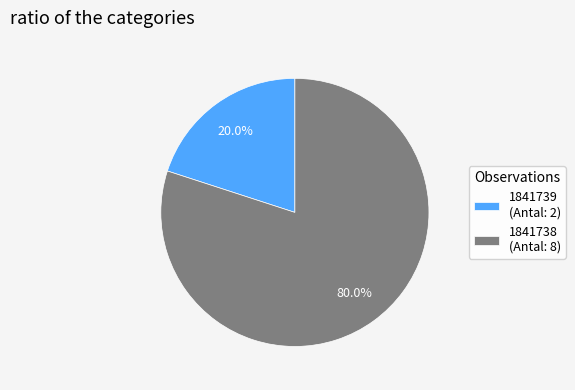

Is there a majority slice in this chart?

Yes